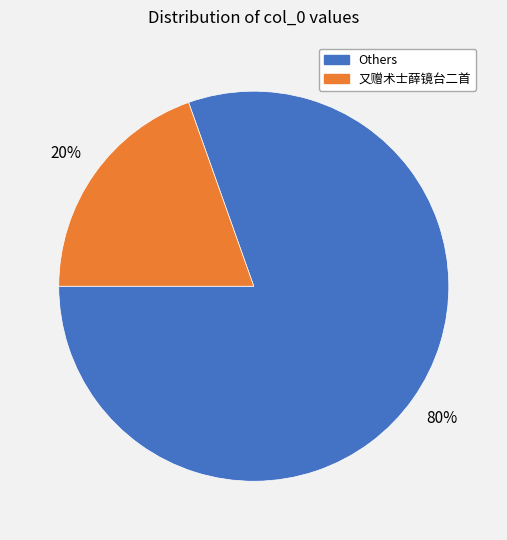

Is there any slice that represents more than half of the pie?

Yes